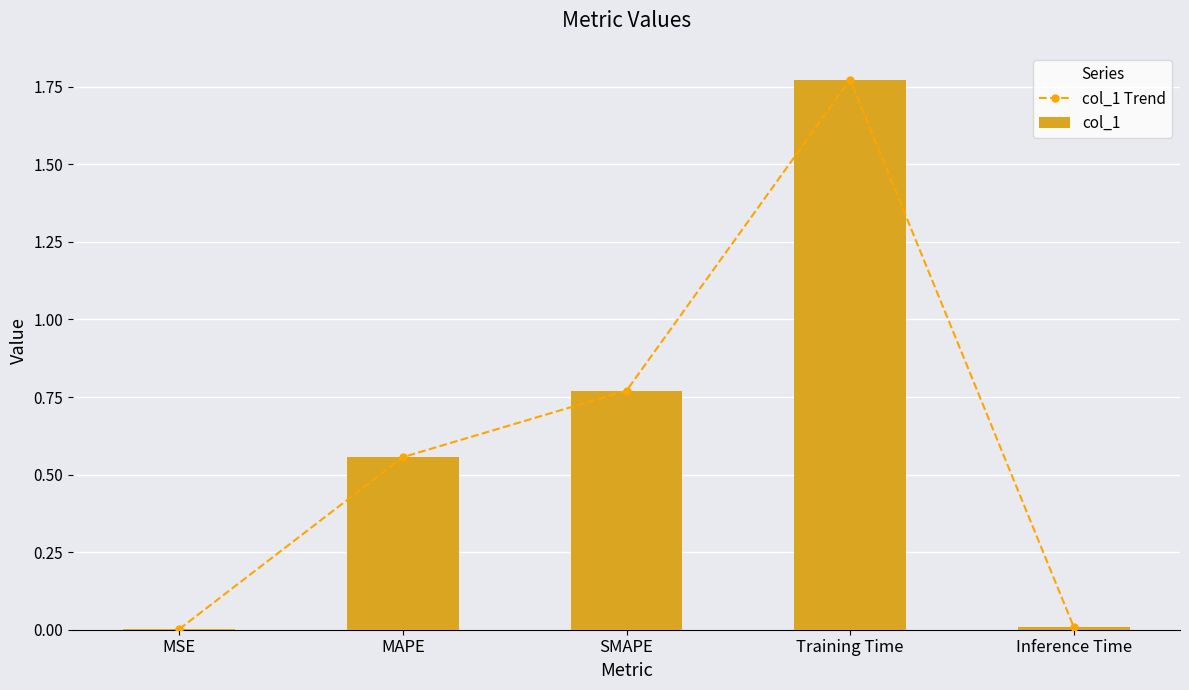

Is the value of col_1 at SMAPE greater than the value of col_1 Trend at MAPE?

Yes